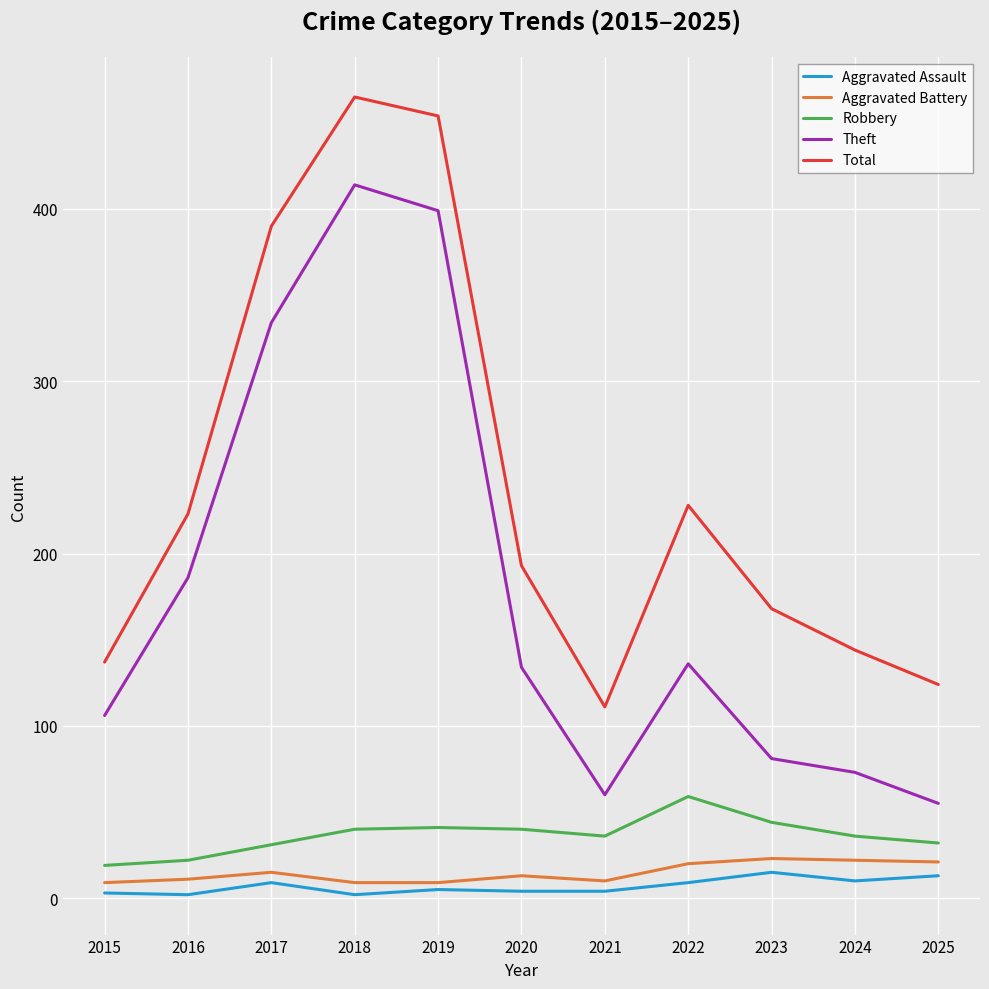

What are all the series names shown in the legend?

Aggravated Assault, Aggravated Battery, Robbery, Theft, Total